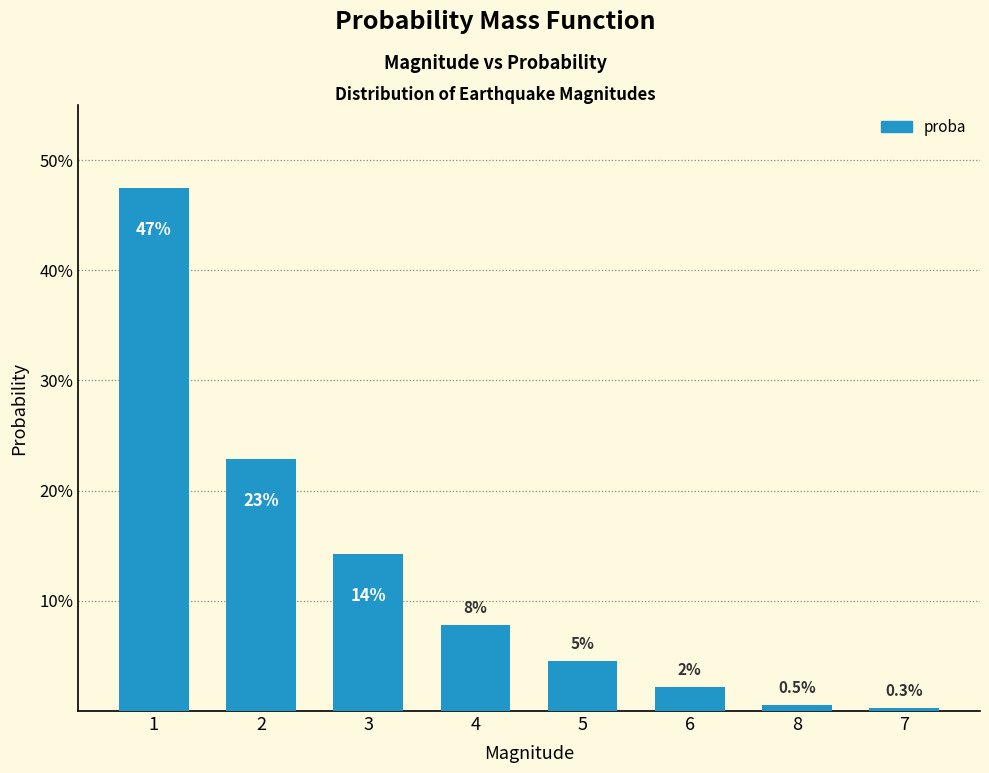

Reading right to left, what are all the values shown in this chart?

7=0.0	8=0.0	6=0.0	5=0.0	4=0.1	3=0.1	2=0.2	1=0.5